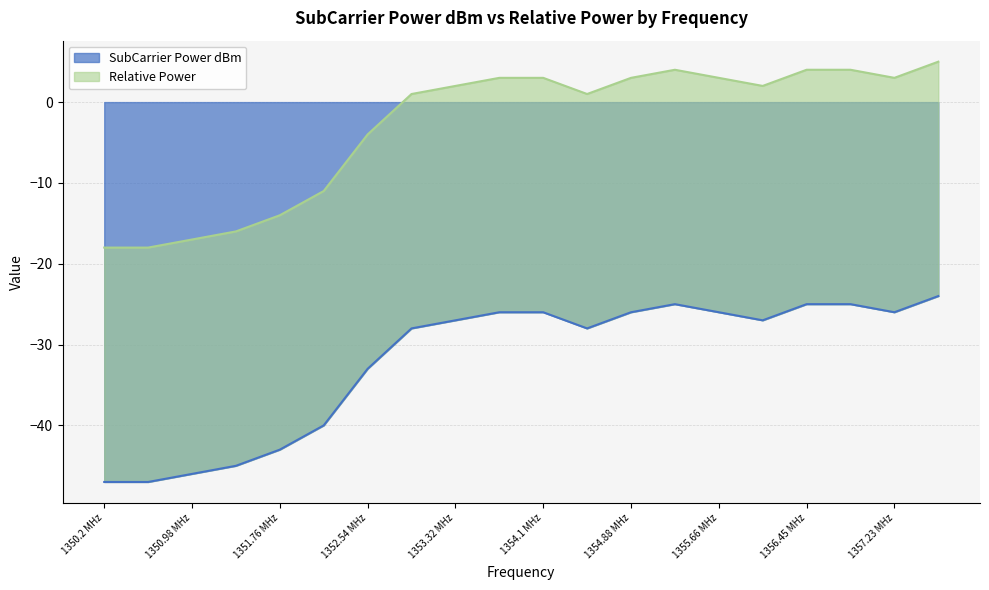

Reading right to left, extract all data points from this chart.

-24	-26	-25	-25	-27	-26	-25	-26	-28	-26	-26	-27	-28	-33	-40	-43	-45	-46	-47	-47